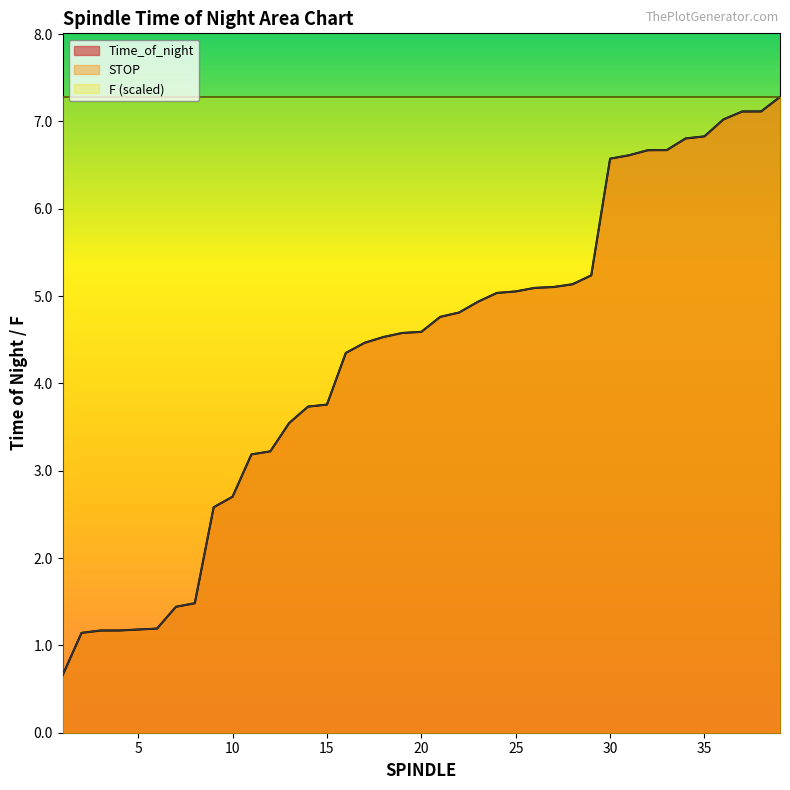

Is it true that STOP equals 5.2 at 29?

True